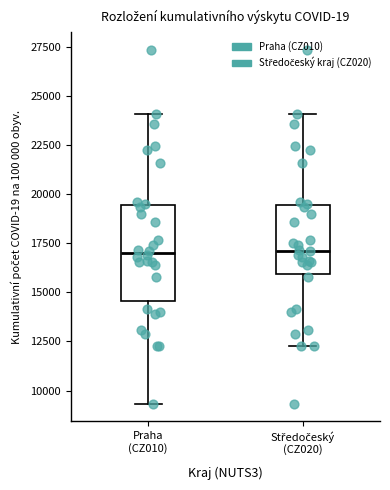

Reading left to right, read every box against the y-axis: the position of its median line, the range the box covers, and the ends of its whiskers. The values are not printed on the chart, so give them approximately, as read against the axis.

Praha (CZ010): median 17000, box 14500 to 19500, whiskers 9500 to 24000
Středočeský (CZ020): median 17000, box 16000 to 19500, whiskers 12500 to 24000